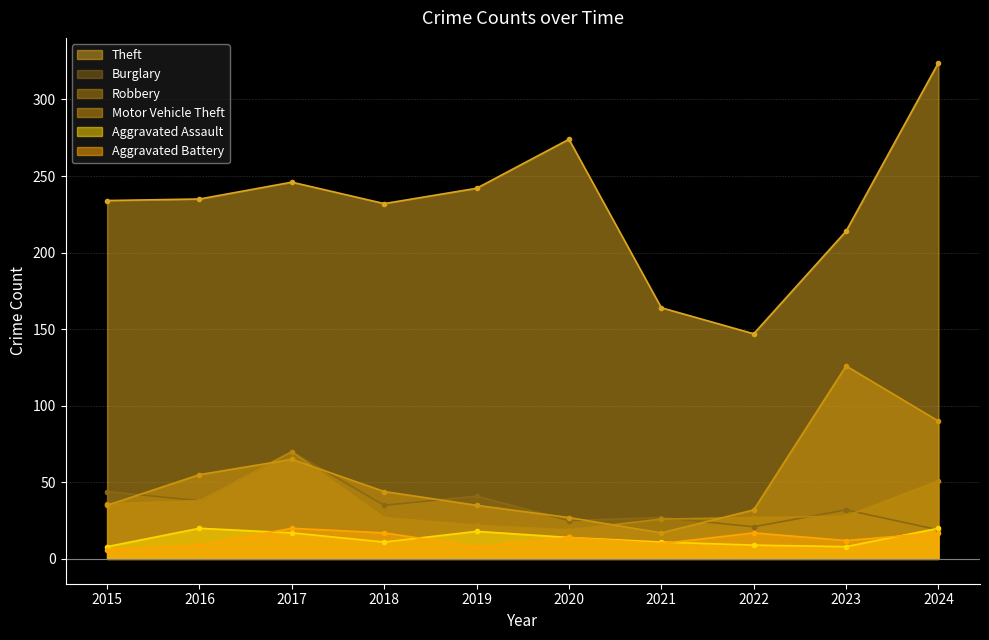

Which series has the largest range (max minus min)?

Theft